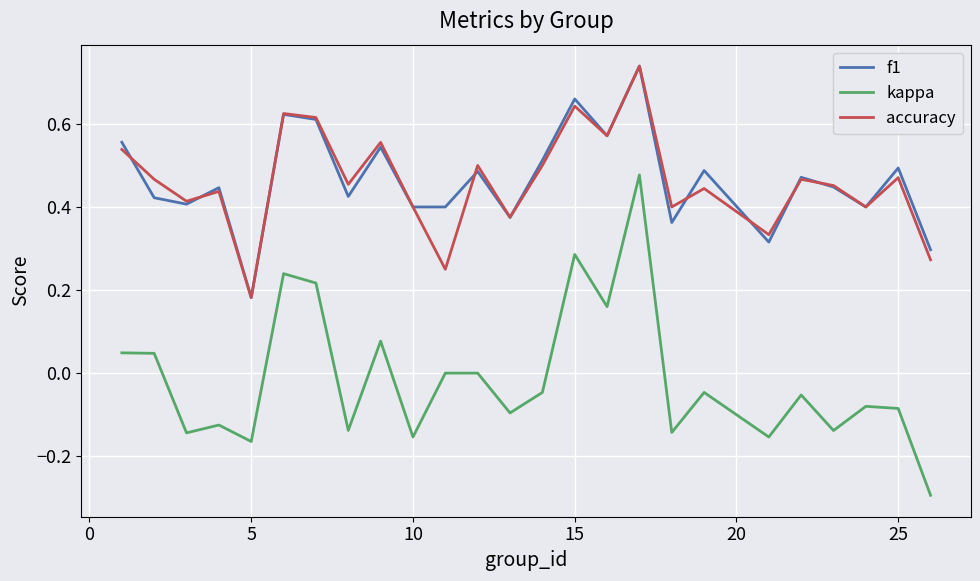

Count the number of categories in the chart.

25